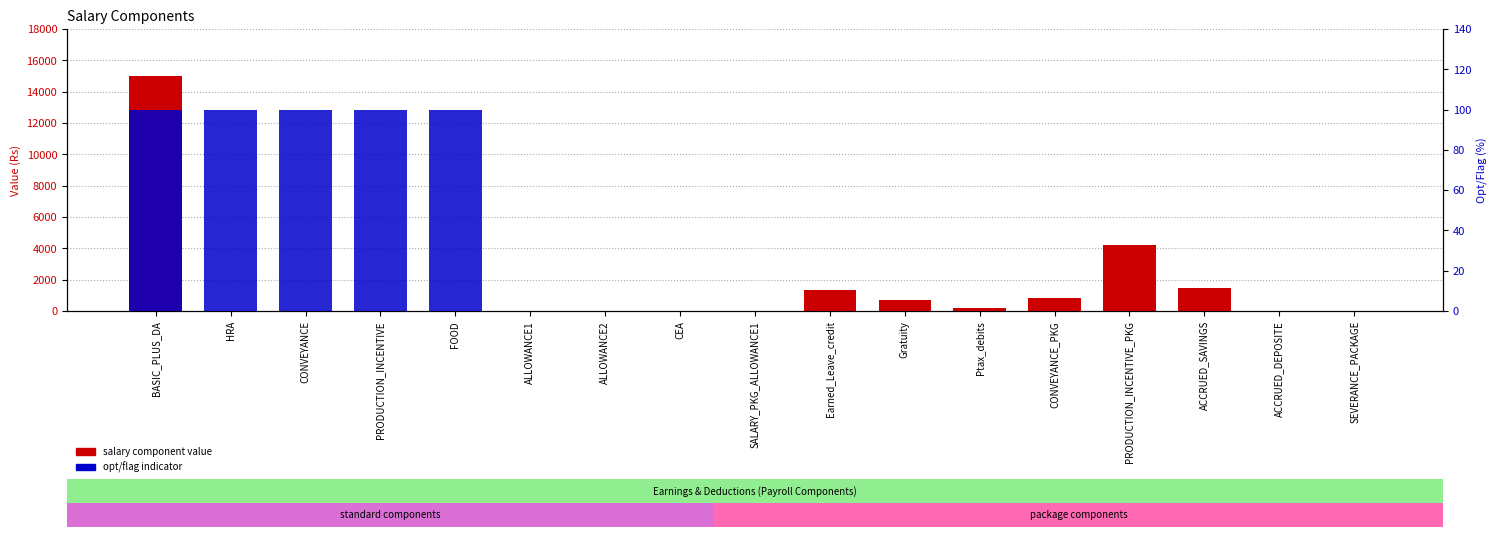

Which series changed the most between ALLOWANCE2 and ACCRUED_SAVINGS?

salary component value